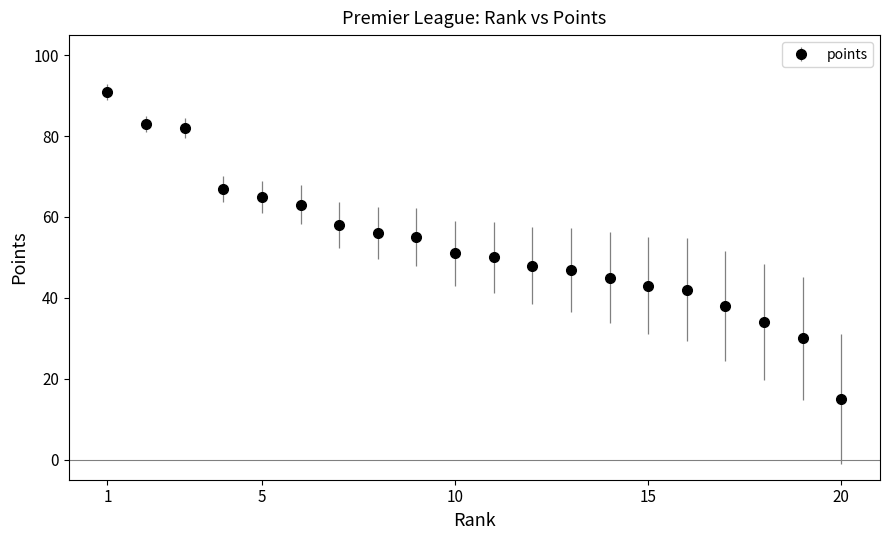

What is the greatest value displayed?

91